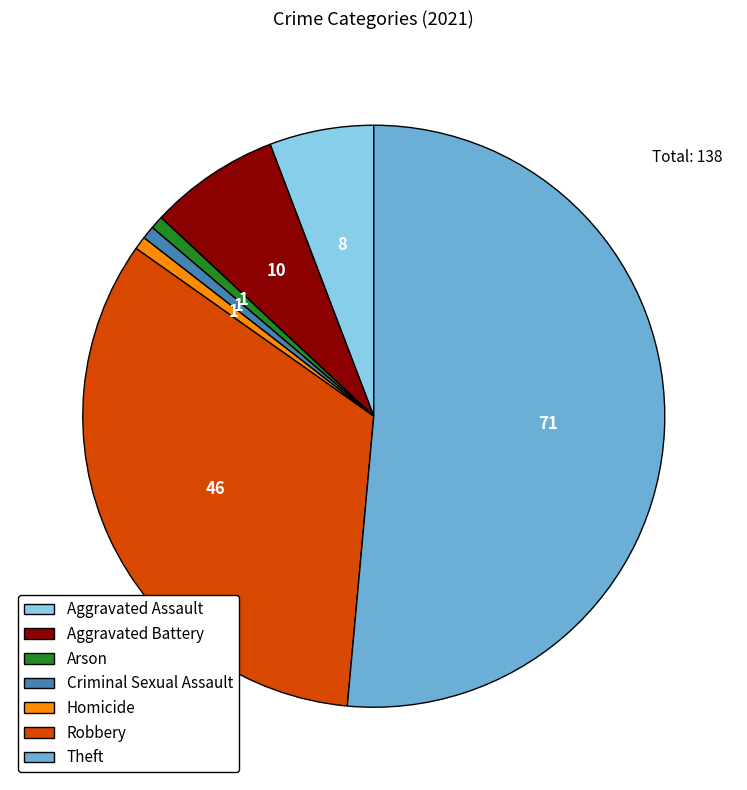

Combined, do Robbery and Criminal Sexual Assault account for over 50%?

No